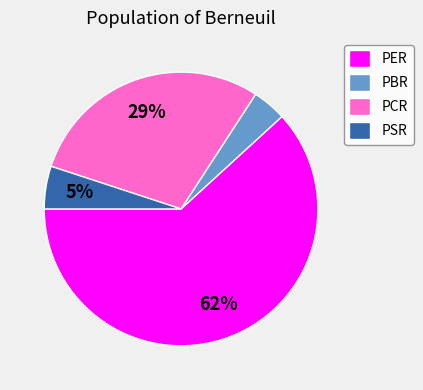

Count the number of slices in the pie.

4